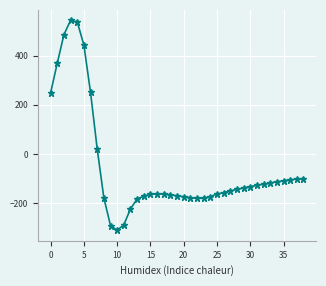

What is the greatest value displayed?

543